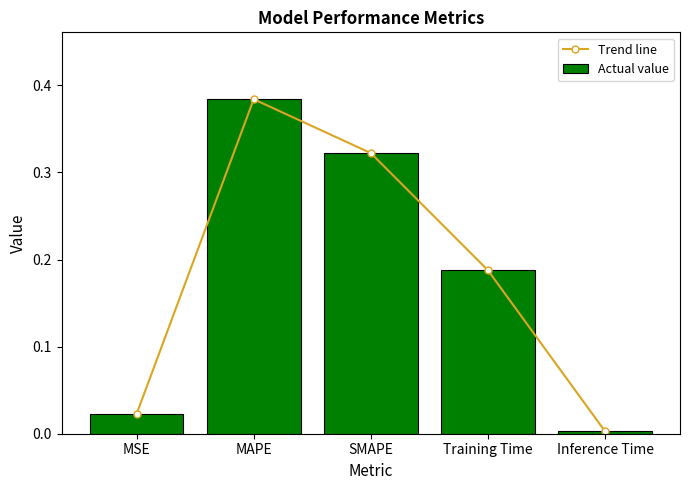

Which series has the largest range (max minus min)?

Trend line